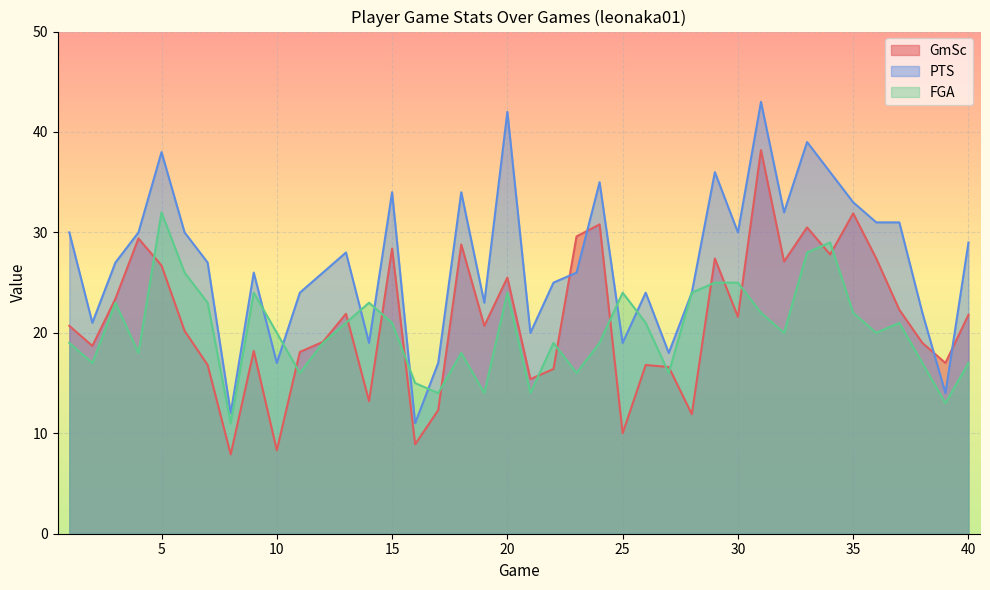

Reading left to right, what are all the values shown in this chart?

GmSc: 1=20.7	2=18.7	3=23.4	4=29.4	5=26.7	6=20.2	7=16.8	8=7.9	9=18.2	10=8.3	11=18.1	12=19.1	13=21.9	14=13.2	15=28.4	16=8.9	17=12.3	18=28.8	19=20.7	20=25.5	21=15.4	22=16.4	23=29.6	24=30.8	25=10.0	26=16.8	27=16.6	28=11.9	29=27.4	30=21.6	31=38.2	32=27.1	33=30.5	34=27.8	35=31.9	36=27.4	37=22.3	38=19.0	39=17.0	40=21.8
PTS: 1=30.0	2=21.0	3=27.0	4=30.0	5=38.0	6=30.0	7=27.0	8=12.0	9=26.0	10=17.0	11=24.0	12=26.0	13=28.0	14=19.0	15=34.0	16=11.0	17=17.0	18=34.0	19=23.0	20=42.0	21=20.0	22=25.0	23=26.0	24=35.0	25=19.0	26=24.0	27=18.0	28=24.0	29=36.0	30=30.0	31=43.0	32=32.0	33=39.0	34=36.0	35=33.0	36=31.0	37=31.0	38=22.0	39=14.0	40=29.0
FGA: 1=19.0	2=17.0	3=23.0	4=18.0	5=32.0	6=26.0	7=23.0	8=11.0	9=24.0	10=20.0	11=16.0	12=19.0	13=21.0	14=23.0	15=21.0	16=15.0	17=14.0	18=18.0	19=14.0	20=24.0	21=14.0	22=19.0	23=16.0	24=19.0	25=24.0	26=21.0	27=16.0	28=24.0	29=25.0	30=25.0	31=22.0	32=20.0	33=28.0	34=29.0	35=22.0	36=20.0	37=21.0	38=17.0	39=13.0	40=17.0